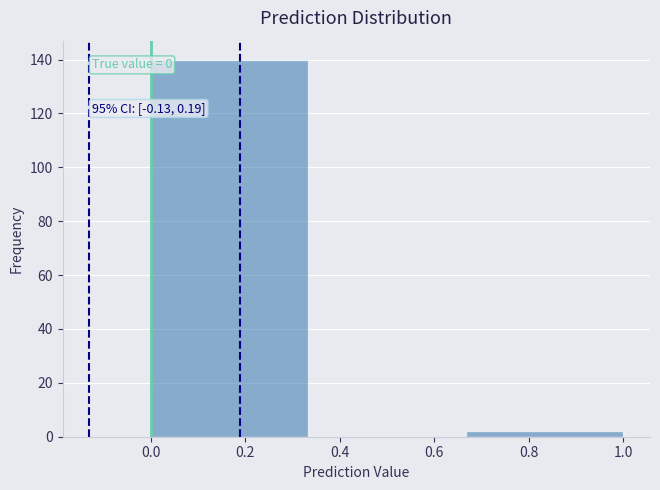

Which range on the x-axis has the tallest bar?

0.00 to 0.34